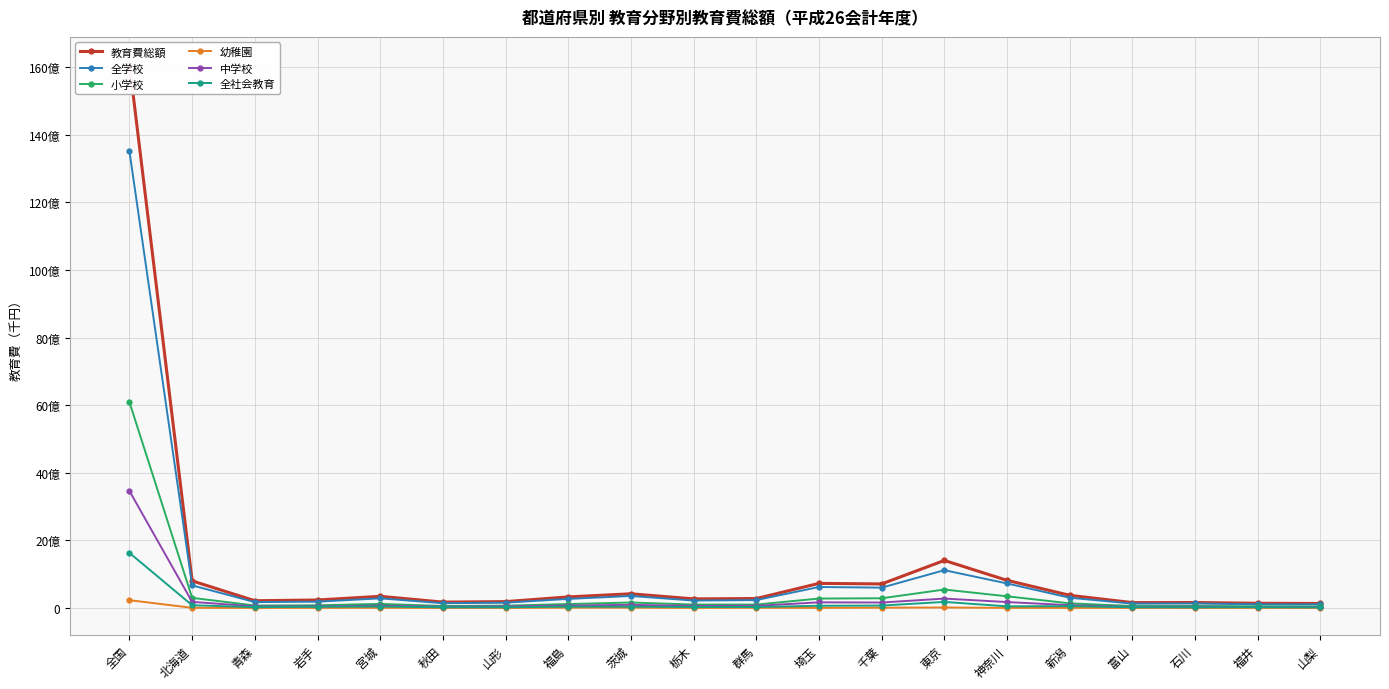

At 新潟, list the series in order from largest to smallest.

教育費総額, 全学校, 小学校, 中学校, 全社会教育, 幼稚園